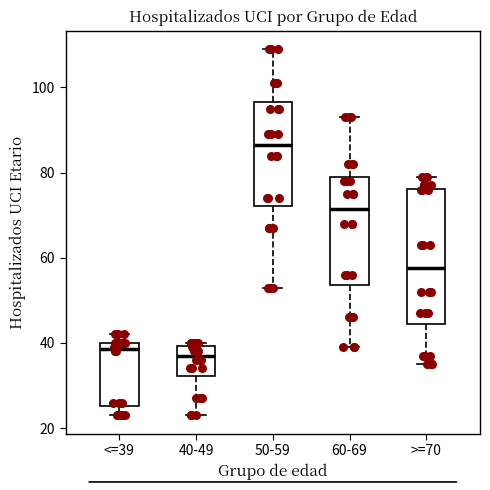

Which box is the tallest, from its lower edge to its upper edge?

>=70